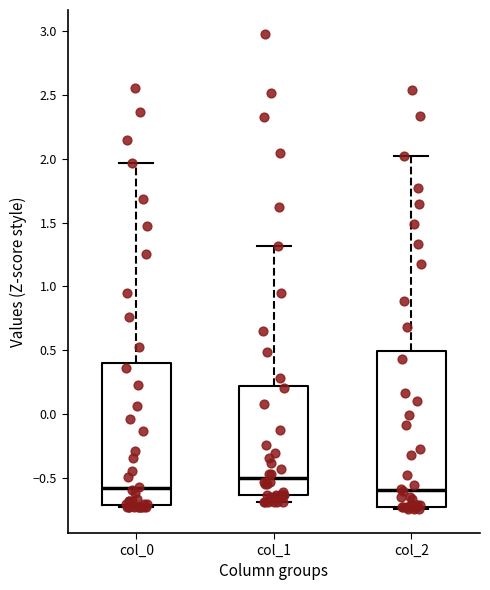

Reading left to right, read every box against the y-axis: the position of its median line, the range the box covers, and the ends of its whiskers. The values are not printed on the chart, so give them approximately, as read against the axis.

col_0: median -0.60, box -0.70 to 0.40, whiskers -0.75 to 1.95
col_1: median -0.50, box -0.65 to 0.20, whiskers -0.70 to 1.30
col_2: median -0.60, box -0.75 to 0.50, whiskers -0.75 (just below the box's lower edge) to 2.00